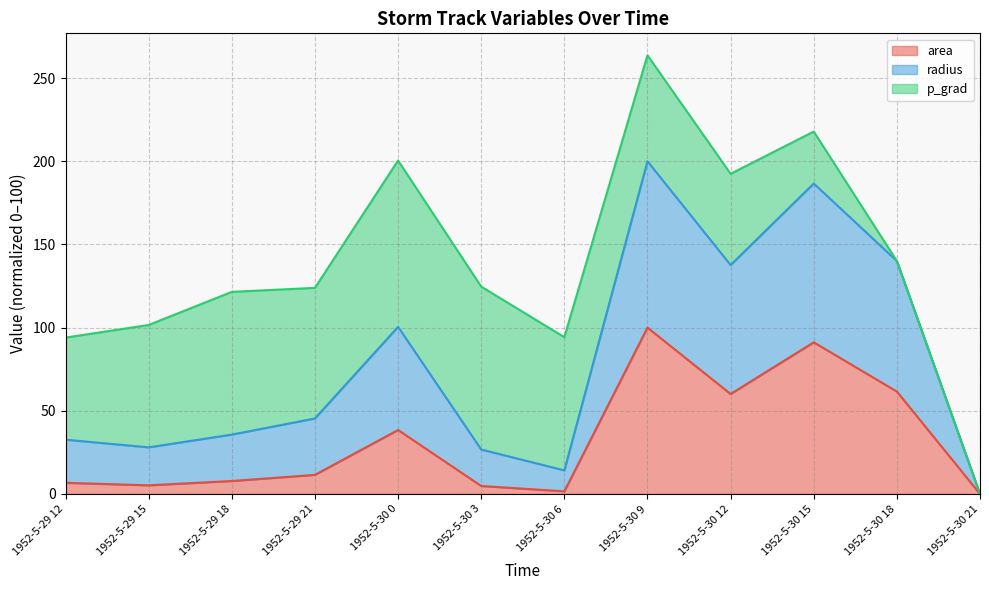

What is the value of the area point at the 3rd from the left?

7.8